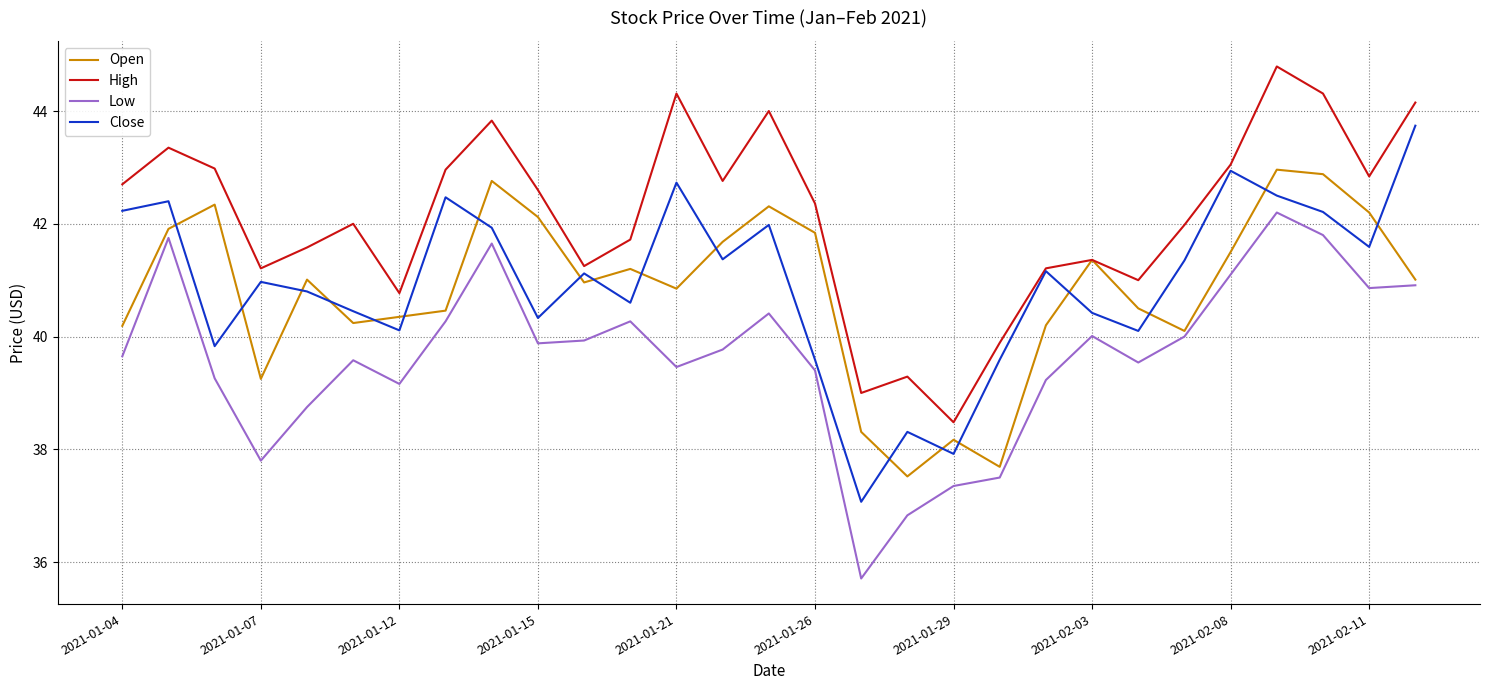

How many interior local peaks does the Low series have?

7